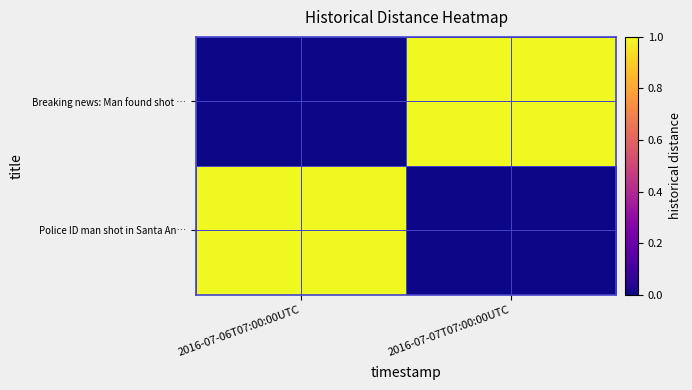

What is the spread (max minus min) of values at 2016-07-07T07:00:00UTC?

1